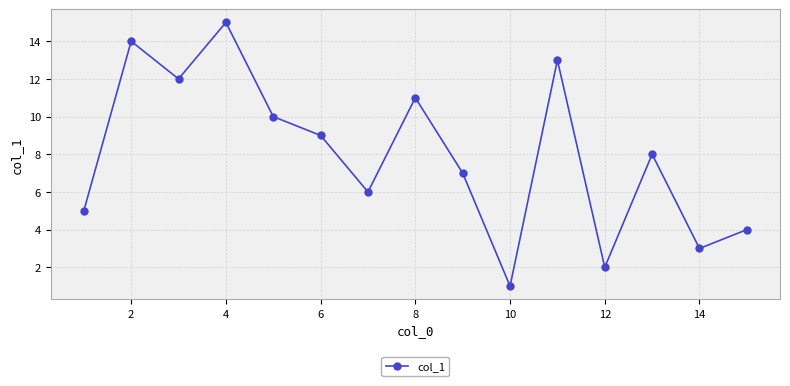

True or false: the data has more than 2 interior local peaks.

True